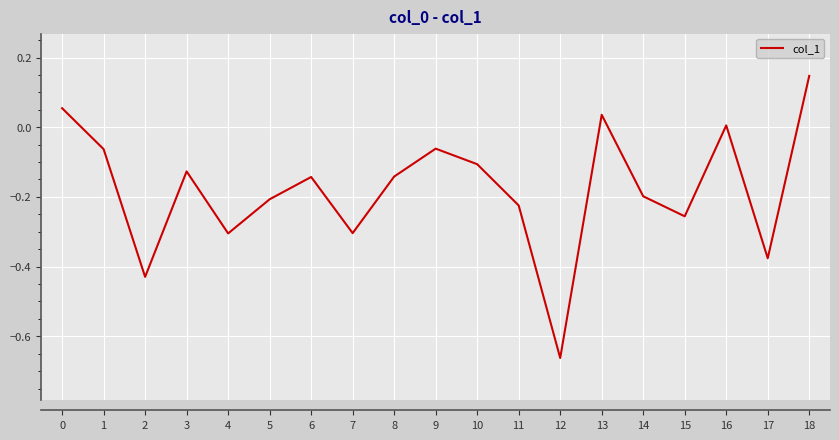

At which category does the chart reach its minimum across all series?

12